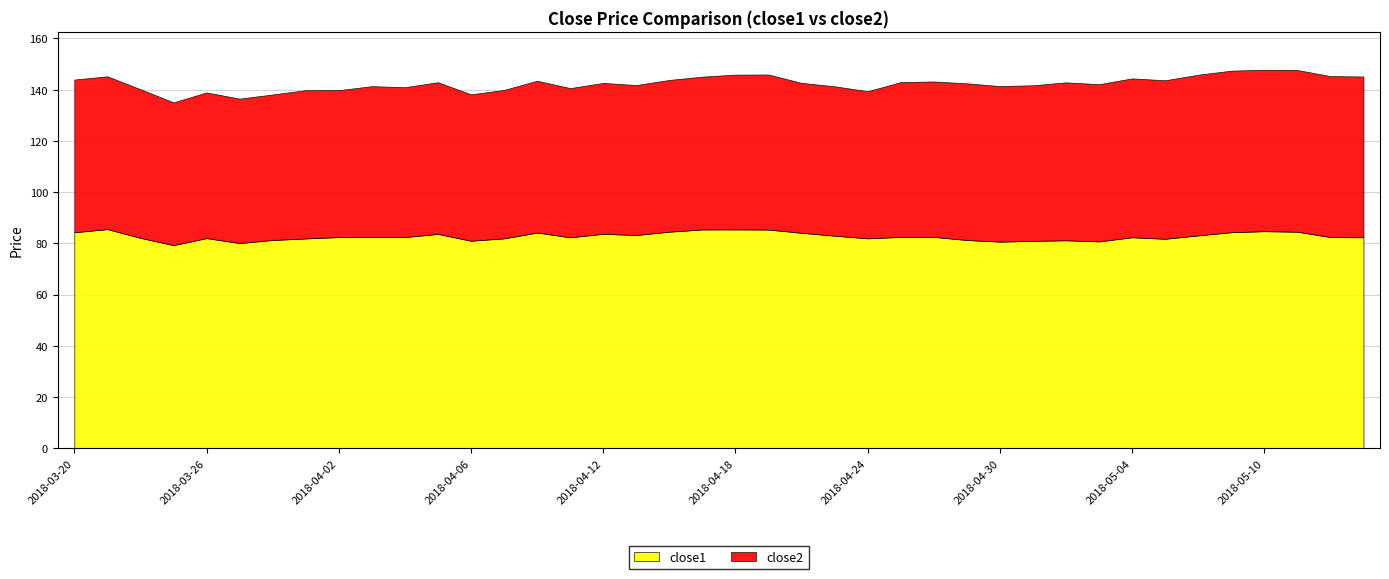

At how many categories does at least one series exceed 73?

40